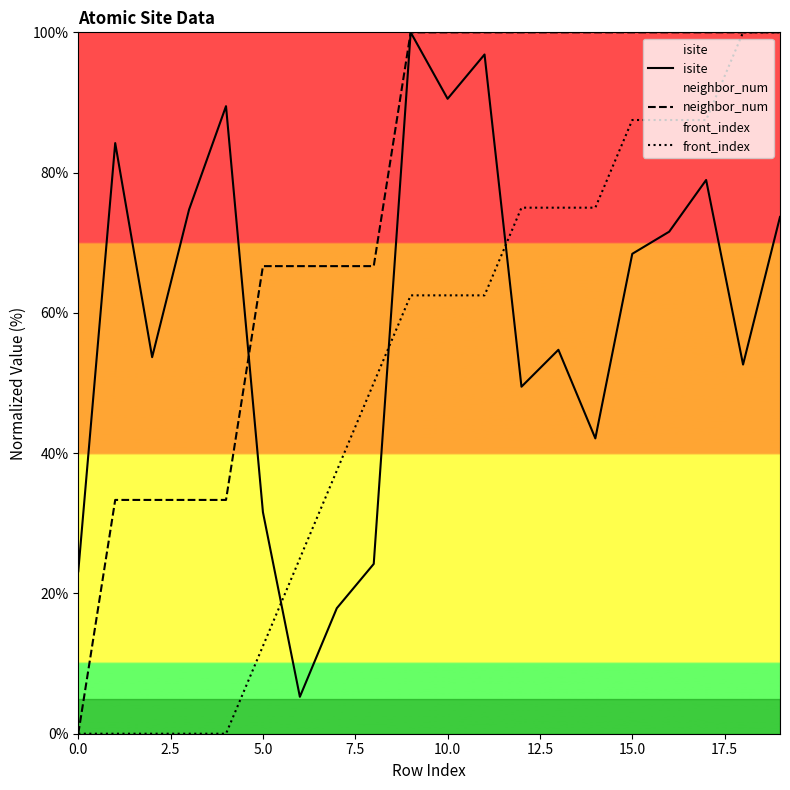

List the series in order of their peak value, lowest first.

isite, neighbor_num, front_index